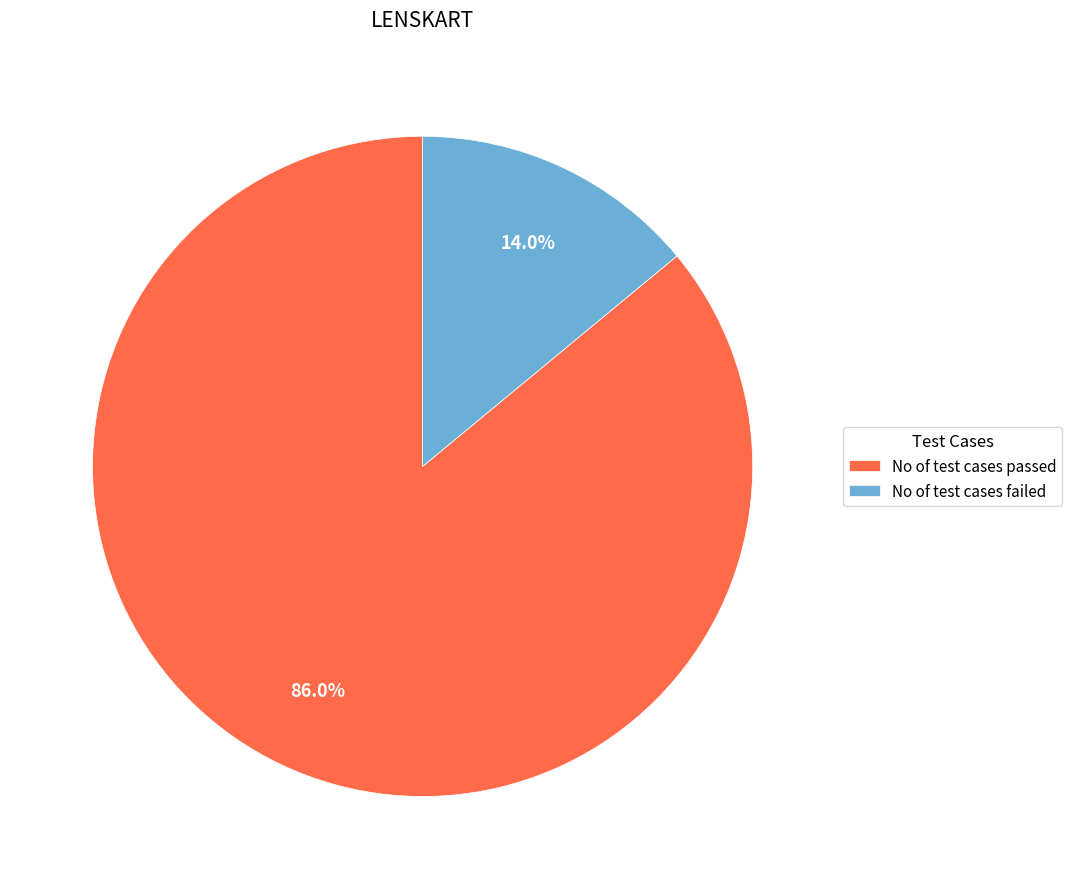

Which category has the smallest portion of the pie?

No of test cases failed